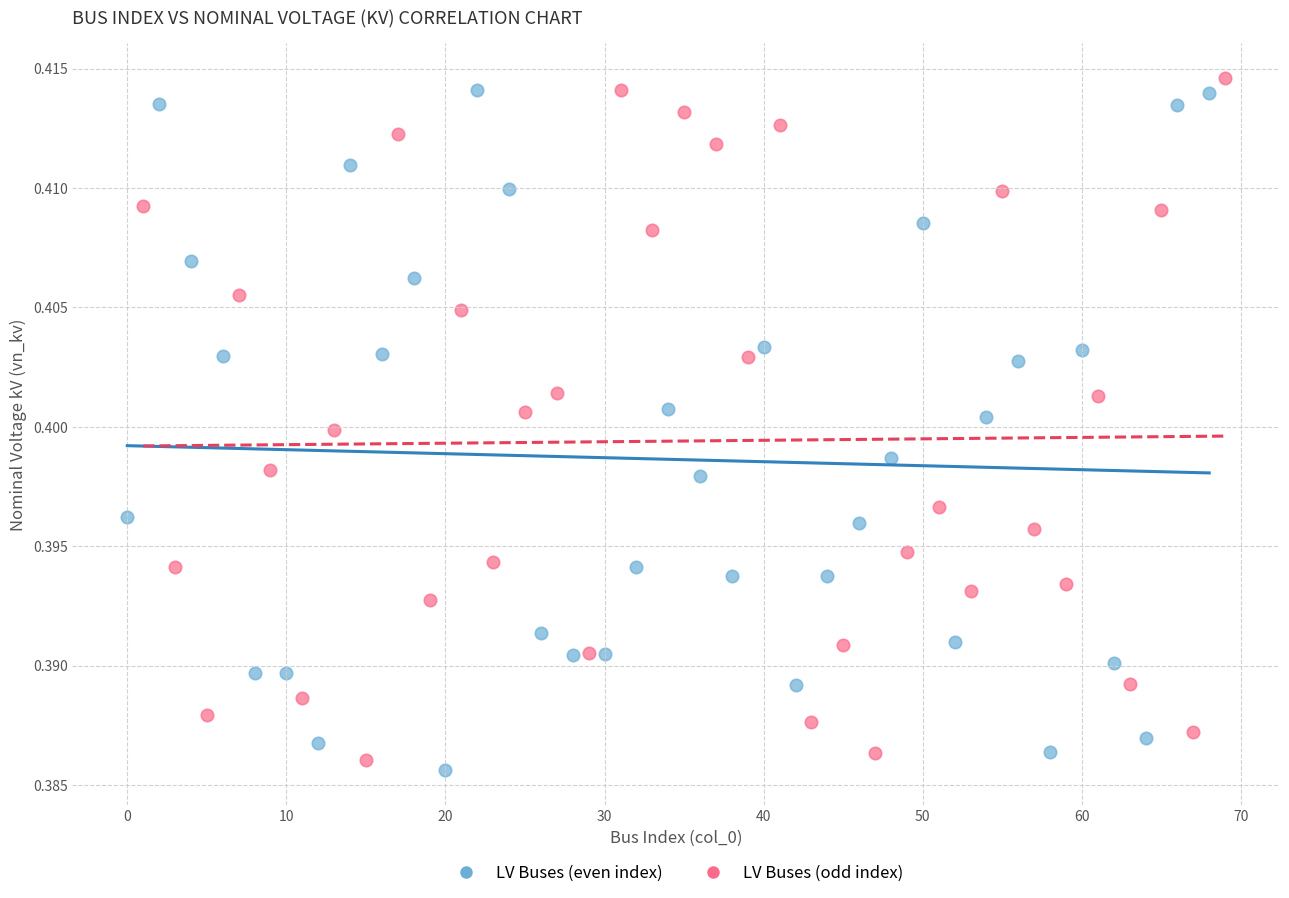

Which series contains the highest Y value?

LV Buses (odd index)